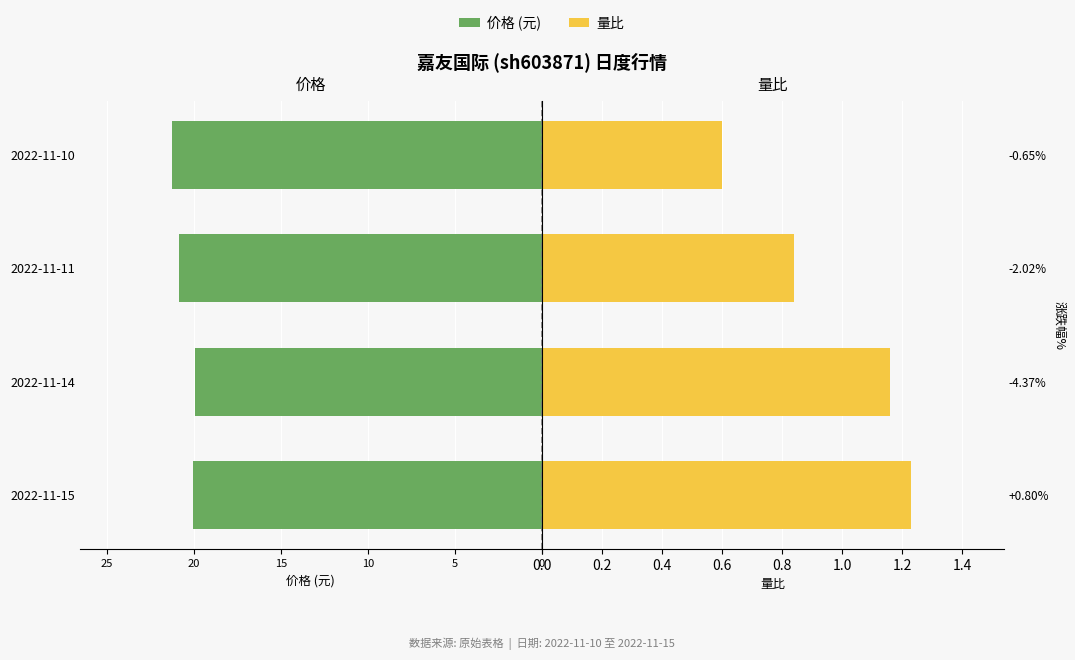

What are all the series names shown in the legend?

价格, 量比